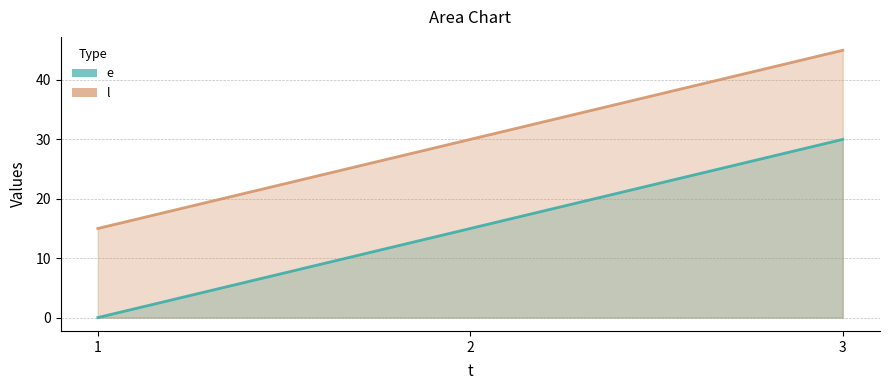

Is it true that l equals 20 at 2?

False